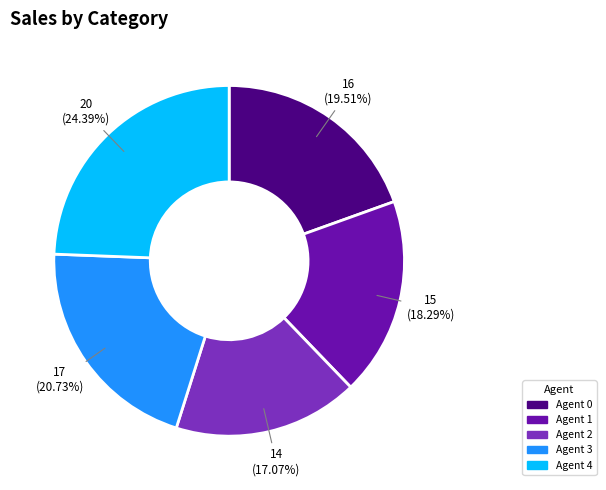

What is the largest slice in the pie chart?

Agent 4